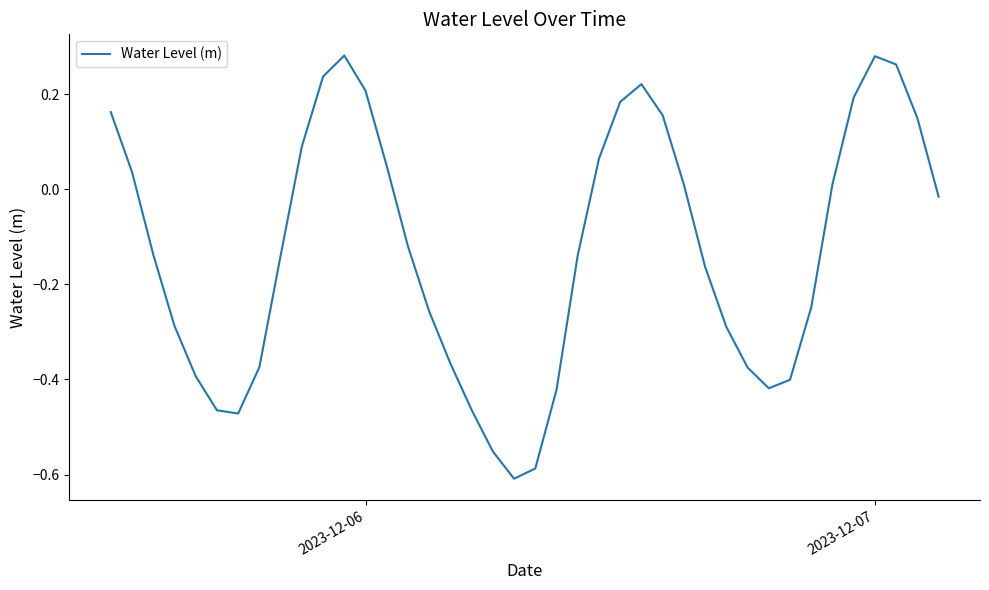

What is the difference between the maximum and minimum values?

0.9